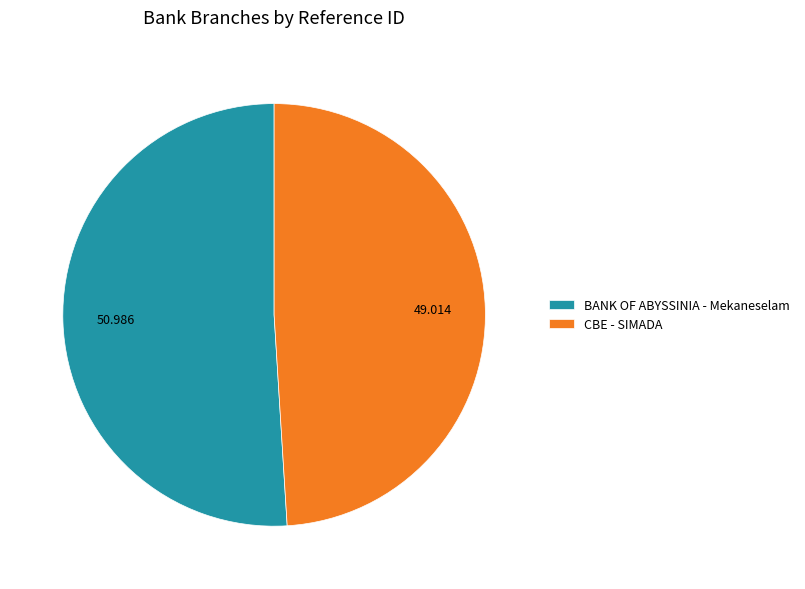

Which category has the biggest portion of the pie?

BANK OF ABYSSINIA - Mekaneselam